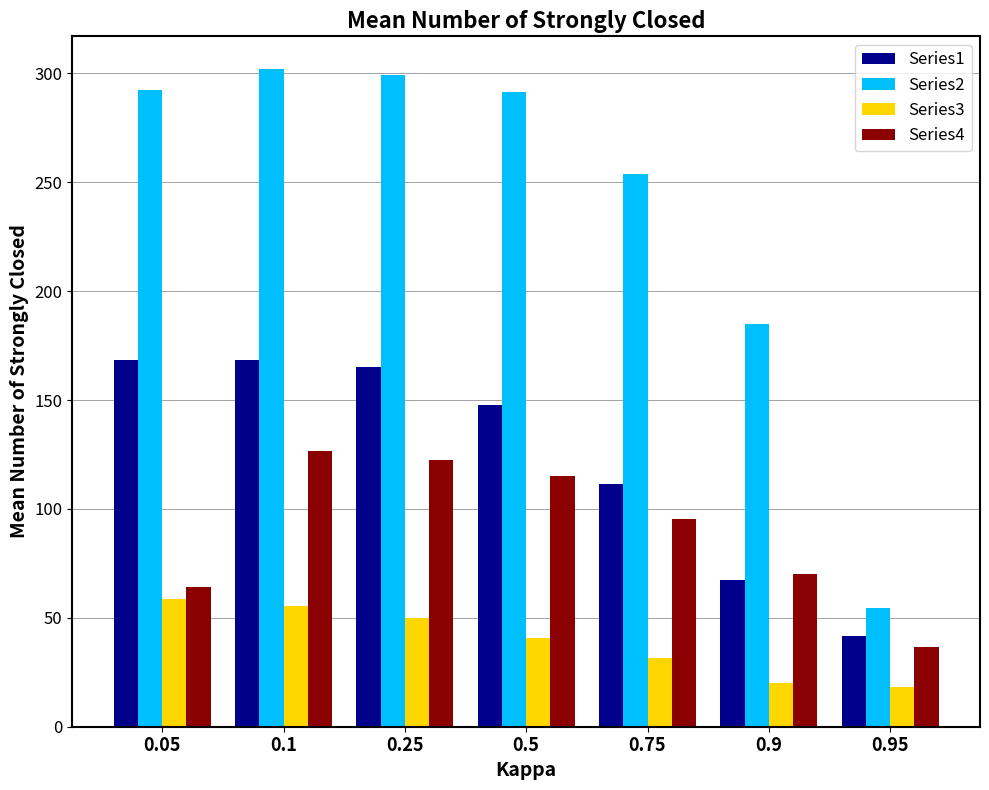

At which label does Series4 reach its peak?

0.1